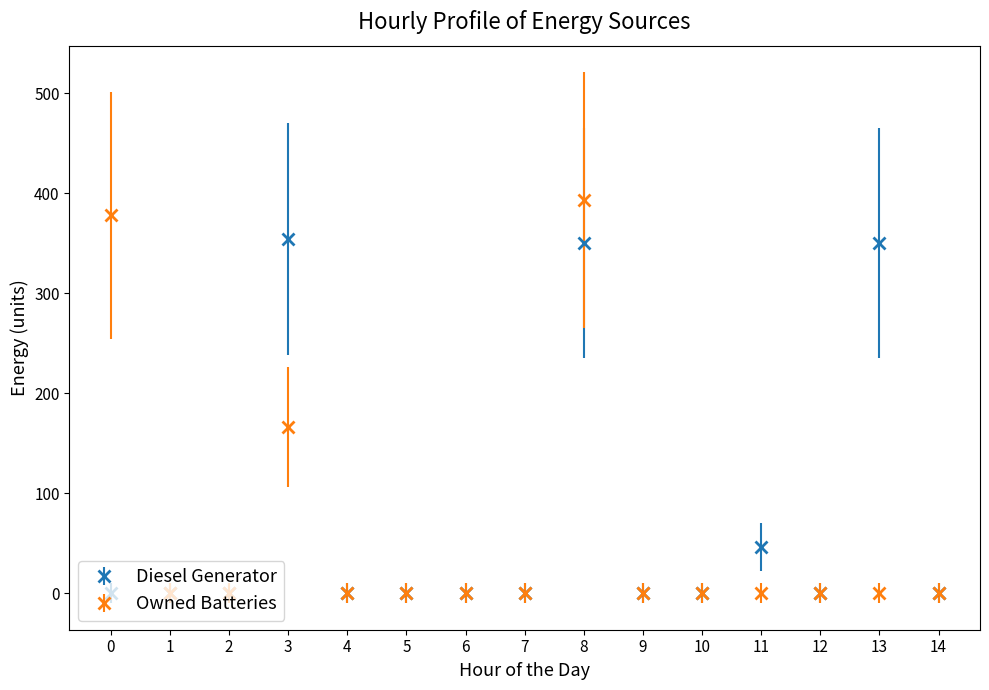

How many data points in Owned Batteries are above 0?

3